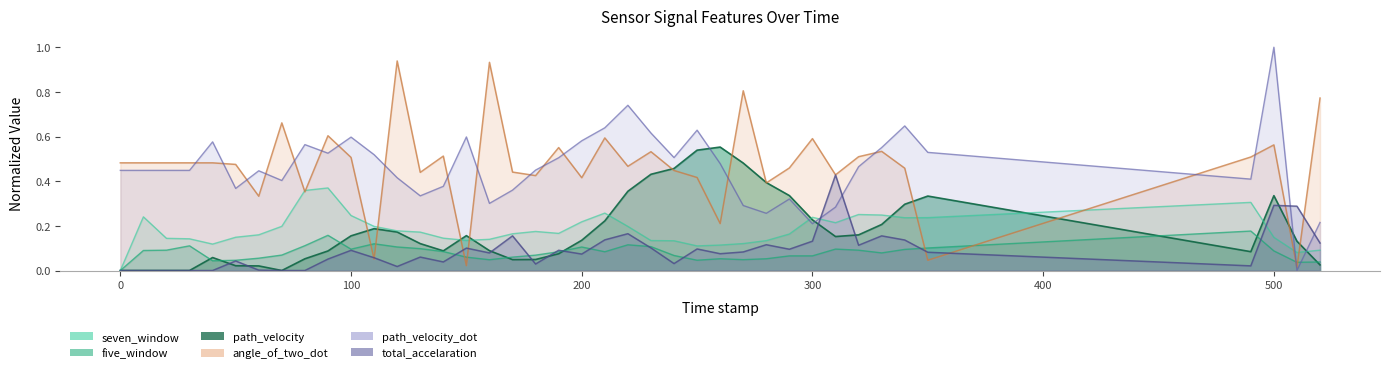

Reading left to right, list all the values displayed in this chart.

seven_window: 0.0=0.0	10.0=0.2	20.0=0.1	30.0=0.1	40.0=0.1	50.0=0.1	60.0=0.2	70.0=0.2	80.0=0.4	90.0=0.4	100.0=0.2	110.0=0.2	120.0=0.2	130.0=0.2	140.0=0.1	150.0=0.1	160.0=0.1	170.0=0.2	180.0=0.2	190.0=0.2	200.0=0.2	210.0=0.3	220.0=0.2	230.0=0.1	240.0=0.1	250.0=0.1	260.0=0.1	270.0=0.1	280.0=0.1	290.0=0.2	300.0=0.2	310.0=0.2	320.0=0.3	330.0=0.2	340.0=0.2	350.0=0.2	490.0=0.3	500.0=0.1	510.0=0.1	520.0=0.1
path_velocity_dot: 0.0=0.4	10.0=0.4	20.0=0.4	30.0=0.4	40.0=0.6	50.0=0.4	60.0=0.4	70.0=0.4	80.0=0.6	90.0=0.5	100.0=0.6	110.0=0.5	120.0=0.4	130.0=0.3	140.0=0.4	150.0=0.6	160.0=0.3	170.0=0.4	180.0=0.4	190.0=0.5	200.0=0.6	210.0=0.6	220.0=0.7	230.0=0.6	240.0=0.5	250.0=0.6	260.0=0.5	270.0=0.3	280.0=0.3	290.0=0.3	300.0=0.2	310.0=0.3	320.0=0.5	330.0=0.6	340.0=0.6	350.0=0.5	490.0=0.4	500.0=1.0	510.0=0.0	520.0=0.2
five_window: 0.0=0.0	10.0=0.1	20.0=0.1	30.0=0.1	40.0=0.0	50.0=0.0	60.0=0.1	70.0=0.1	80.0=0.1	90.0=0.2	100.0=0.1	110.0=0.1	120.0=0.1	130.0=0.1	140.0=0.1	150.0=0.1	160.0=0.0	170.0=0.1	180.0=0.1	190.0=0.1	200.0=0.1	210.0=0.1	220.0=0.1	230.0=0.1	240.0=0.1	250.0=0.0	260.0=0.1	270.0=0.0	280.0=0.1	290.0=0.1	300.0=0.1	310.0=0.1	320.0=0.1	330.0=0.1	340.0=0.1	350.0=0.1	490.0=0.2	500.0=0.1	510.0=0.0	520.0=0.0
angle_of_two_dot: 0.0=0.5	10.0=0.5	20.0=0.5	30.0=0.5	40.0=0.5	50.0=0.5	60.0=0.3	70.0=0.7	80.0=0.4	90.0=0.6	100.0=0.5	110.0=0.1	120.0=0.9	130.0=0.4	140.0=0.5	150.0=0.0	160.0=0.9	170.0=0.4	180.0=0.4	190.0=0.6	200.0=0.4	210.0=0.6	220.0=0.5	230.0=0.5	240.0=0.4	250.0=0.4	260.0=0.2	270.0=0.8	280.0=0.4	290.0=0.5	300.0=0.6	310.0=0.4	320.0=0.5	330.0=0.5	340.0=0.5	350.0=0.0	490.0=0.5	500.0=0.6	510.0=0.0	520.0=0.8
path_velocity: 0.0=0.0	10.0=0.0	20.0=0.0	30.0=0.0	40.0=0.1	50.0=0.0	60.0=0.0	70.0=0.0	80.0=0.1	90.0=0.1	100.0=0.2	110.0=0.2	120.0=0.2	130.0=0.1	140.0=0.1	150.0=0.2	160.0=0.1	170.0=0.0	180.0=0.0	190.0=0.1	200.0=0.1	210.0=0.2	220.0=0.4	230.0=0.4	240.0=0.5	250.0=0.5	260.0=0.6	270.0=0.5	280.0=0.4	290.0=0.3	300.0=0.2	310.0=0.2	320.0=0.2	330.0=0.2	340.0=0.3	350.0=0.3	490.0=0.1	500.0=0.3	510.0=0.1	520.0=0.0
total_accelaration: 0.0=0.0	10.0=0.0	20.0=0.0	30.0=0.0	40.0=0.0	50.0=0.0	60.0=0.0	70.0=0.0	80.0=0.0	90.0=0.1	100.0=0.1	110.0=0.1	120.0=0.0	130.0=0.1	140.0=0.0	150.0=0.1	160.0=0.1	170.0=0.2	180.0=0.0	190.0=0.1	200.0=0.1	210.0=0.1	220.0=0.2	230.0=0.1	240.0=0.0	250.0=0.1	260.0=0.1	270.0=0.1	280.0=0.1	290.0=0.1	300.0=0.1	310.0=0.4	320.0=0.1	330.0=0.2	340.0=0.1	350.0=0.1	490.0=0.0	500.0=0.3	510.0=0.3	520.0=0.1